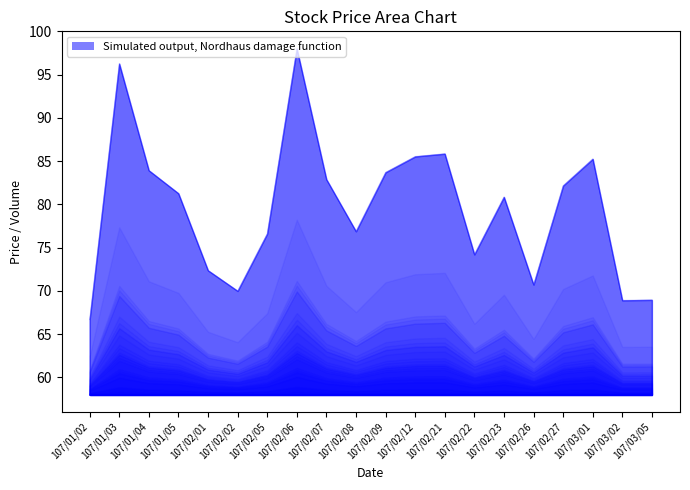

What is the difference between the highest and lowest values at 107/01/03?

38.3